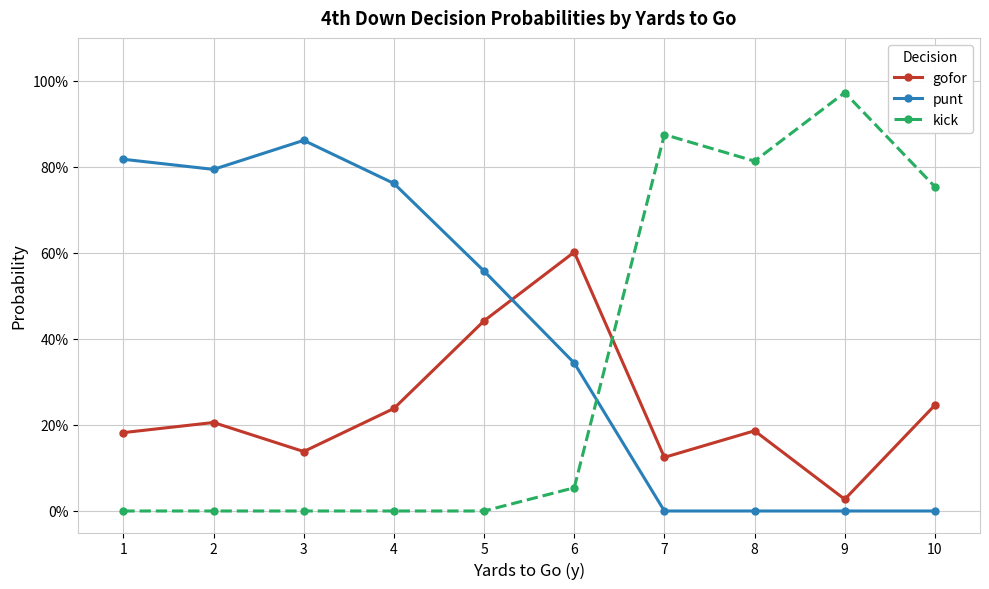

Rank the series at 9 from highest to lowest value.

kick, gofor, punt